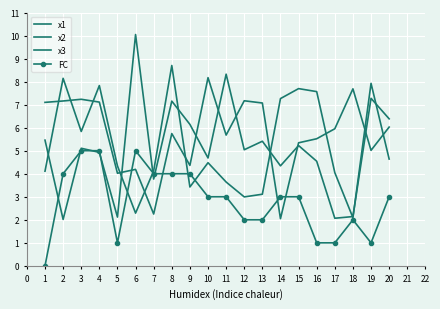

True or false: x2 and x3 cross at least once.

True